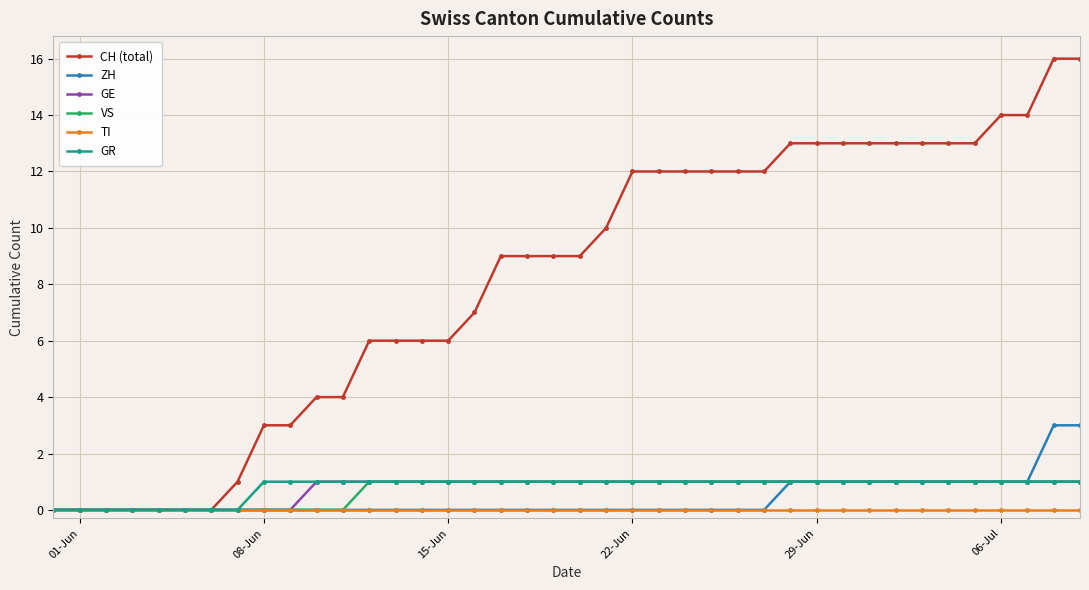

Which series has the widest spread of values?

CH (total)